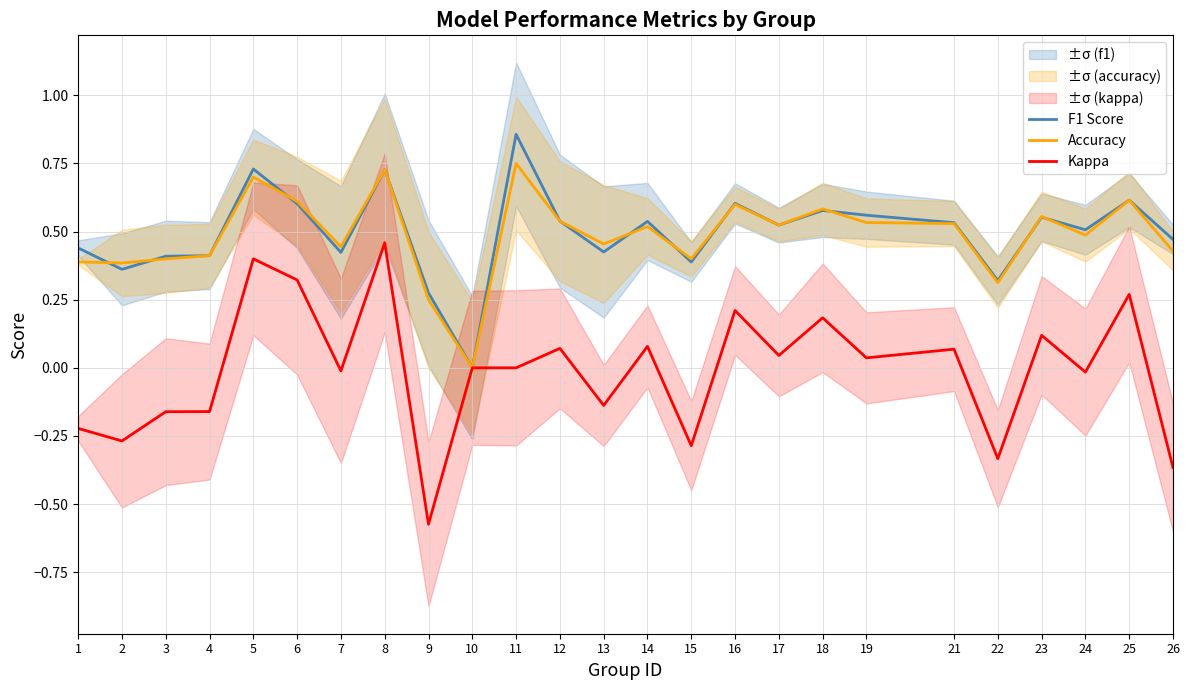

Reading left to right, what are all the values shown in this chart?

F1 Score: 0.4	0.4	0.4	0.4	0.7	0.6	0.4	0.7	0.3	0.0	0.9	0.5	0.4	0.5	0.4	0.6	0.5	0.6	0.6	0.5	0.3	0.6	0.5	0.6	0.5
Accuracy: 0.4	0.4	0.4	0.4	0.7	0.6	0.4	0.7	0.2	0.0	0.8	0.5	0.5	0.5	0.4	0.6	0.5	0.6	0.5	0.5	0.3	0.6	0.5	0.6	0.4
Kappa: -0.2	-0.3	-0.2	-0.2	0.4	0.3	-0.0	0.5	-0.6	0.0	0.0	0.1	-0.1	0.1	-0.3	0.2	0.0	0.2	0.0	0.1	-0.3	0.1	-0.0	0.3	-0.4